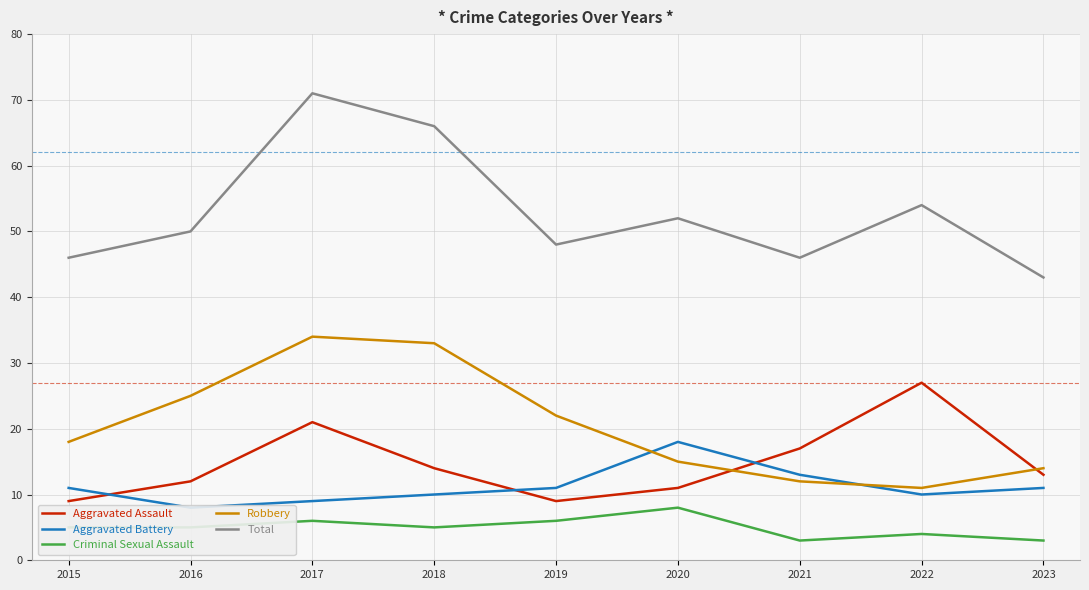

How many data points in Total are less than 50?

4